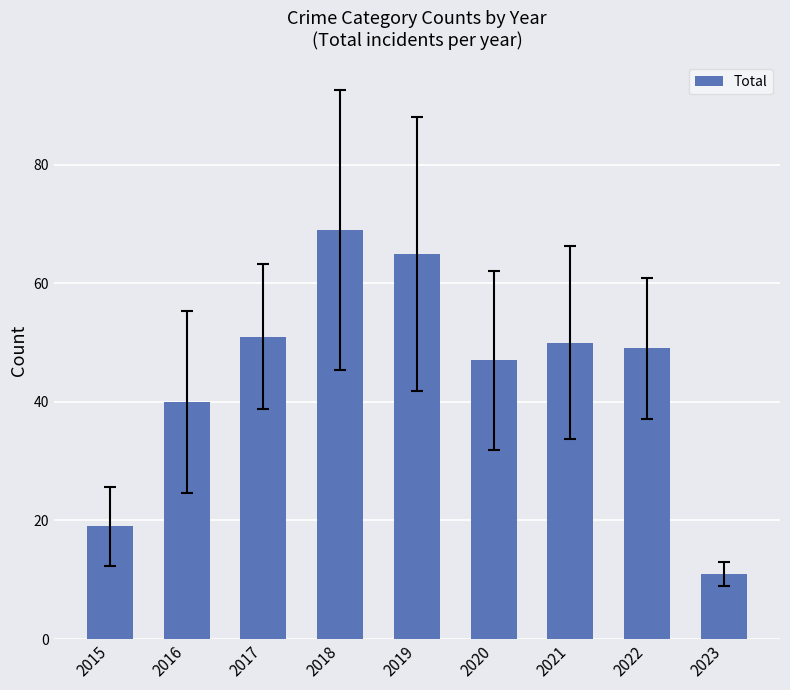

At which category does the chart reach its peak across all series?

2018